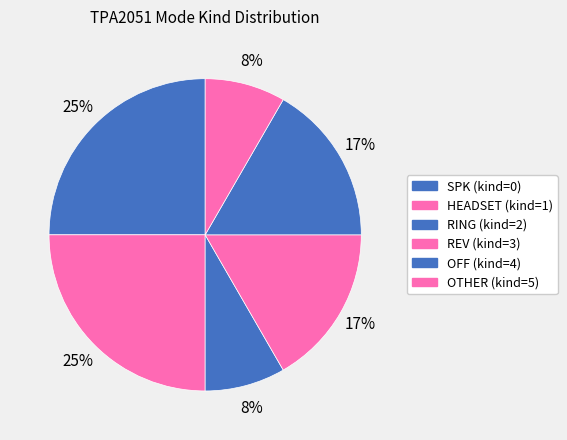

How many segments does this pie chart have?

6